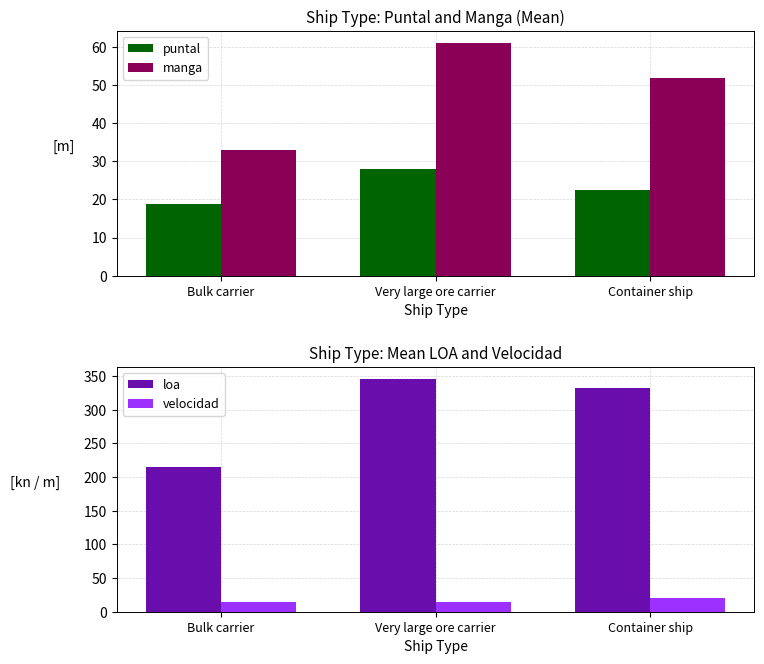

What is the sum of all puntal values?

69.1